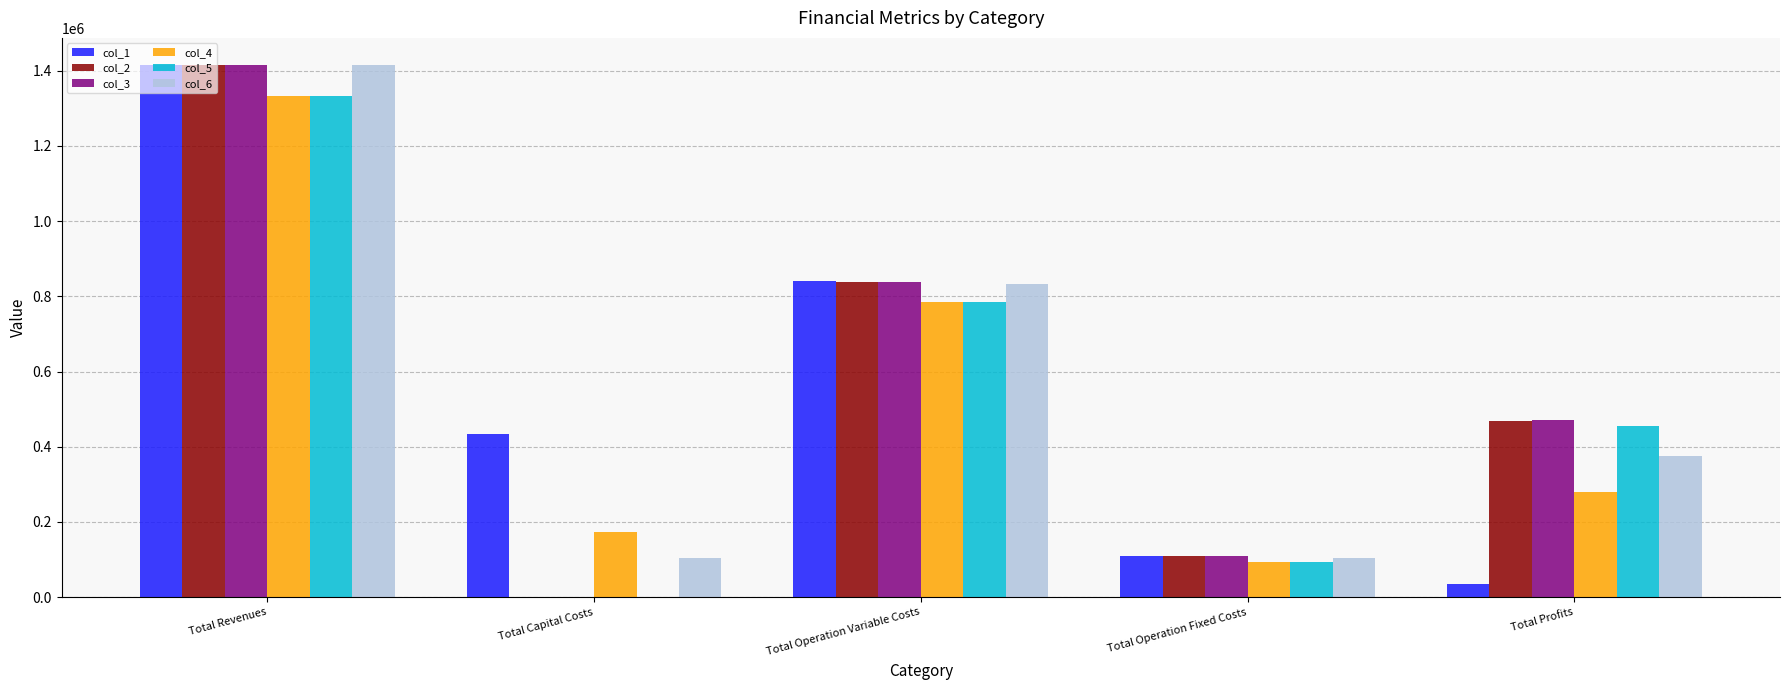

What is the difference between the col_5 values at Total Revenues and Total Operation Fixed Costs?

1238649.0